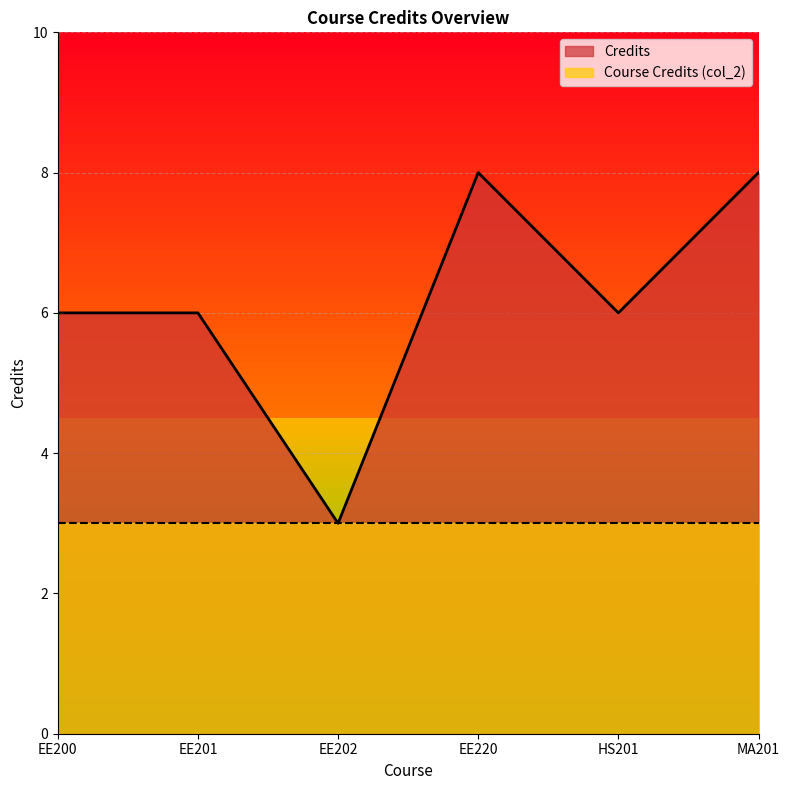

How many interior local peaks (higher than both neighbors) does the data have?

1